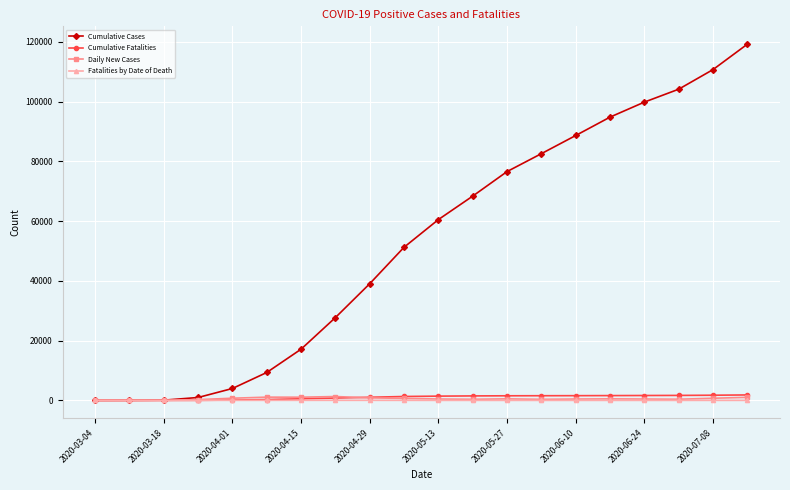

Which series has the widest spread of values?

Cumulative Cases